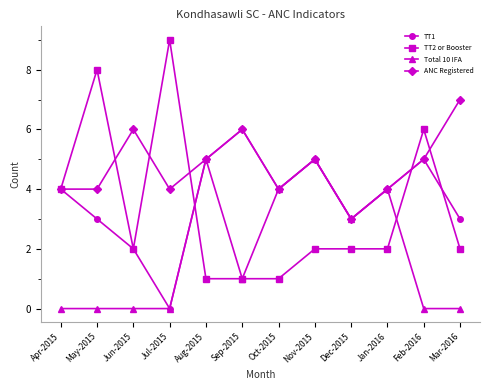

Which series changed the most between Apr-2015 and Aug-2015?

Total 10 IFA